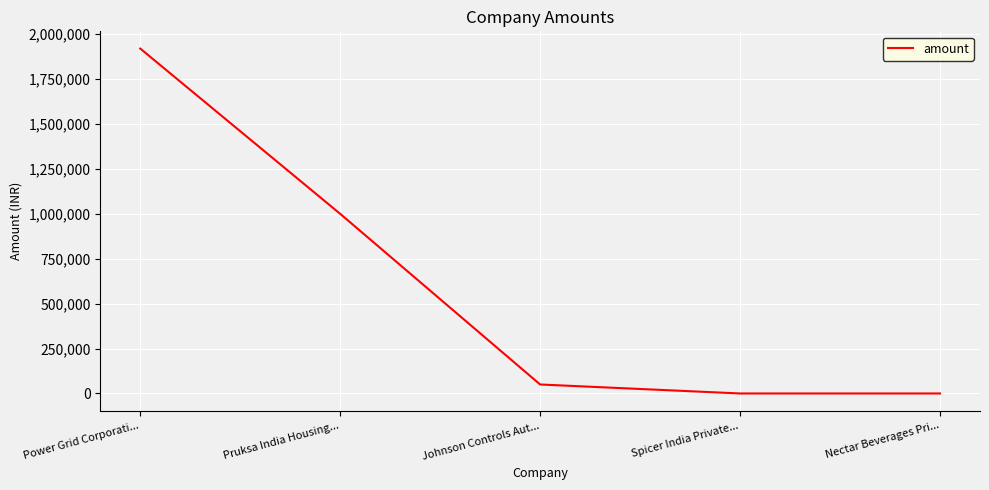

What is the difference between the second highest and minimum values?

1000000